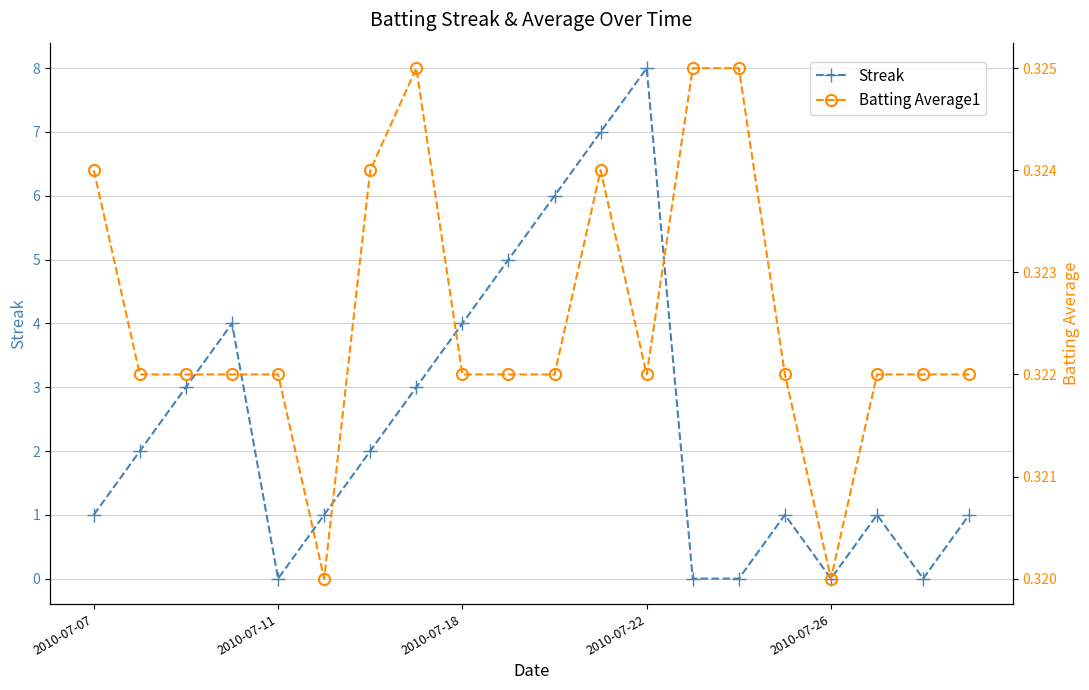

What is the highest value of the Streak series?

8